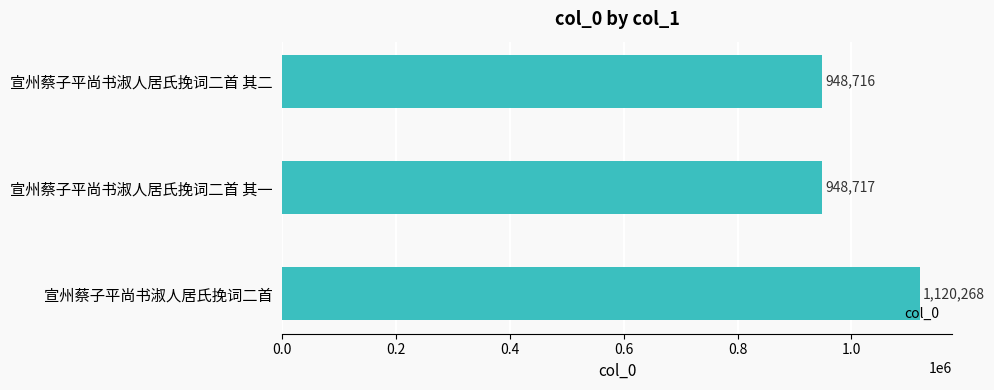

What is the average value?

1005900